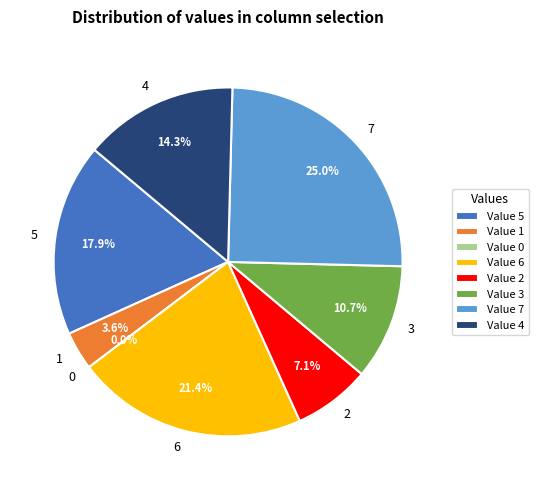

To the nearest percent, what is the average slice percentage?

12%